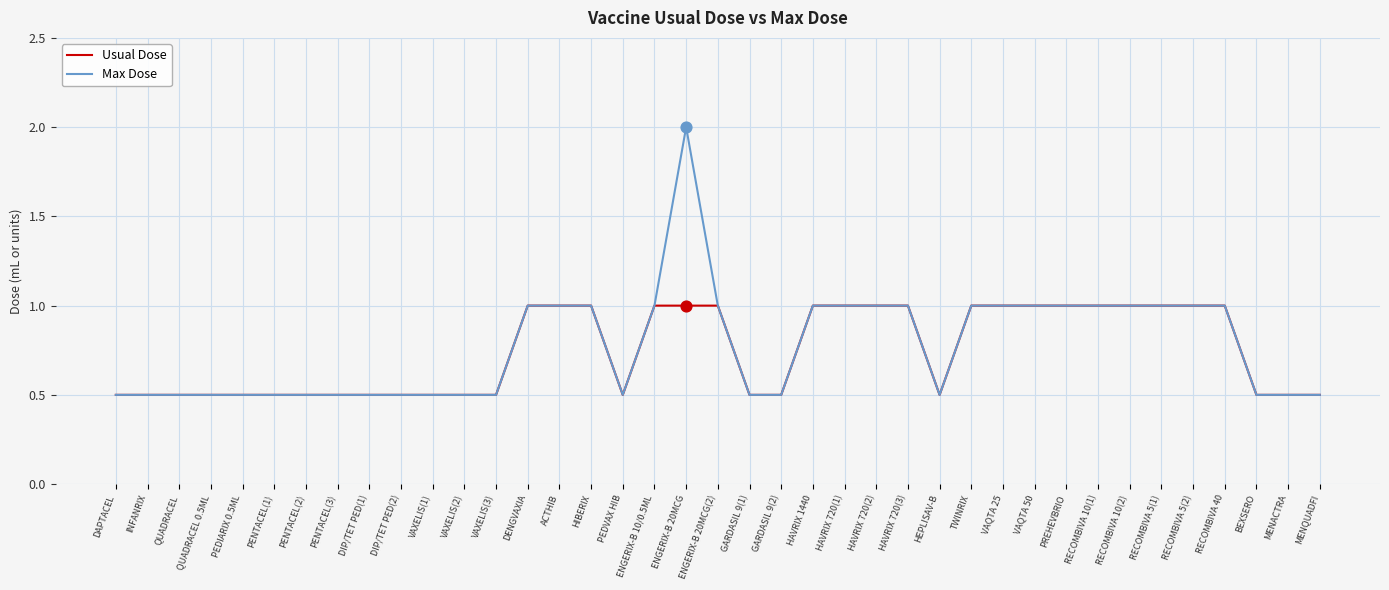

Which series has the widest spread of values?

Max Dose